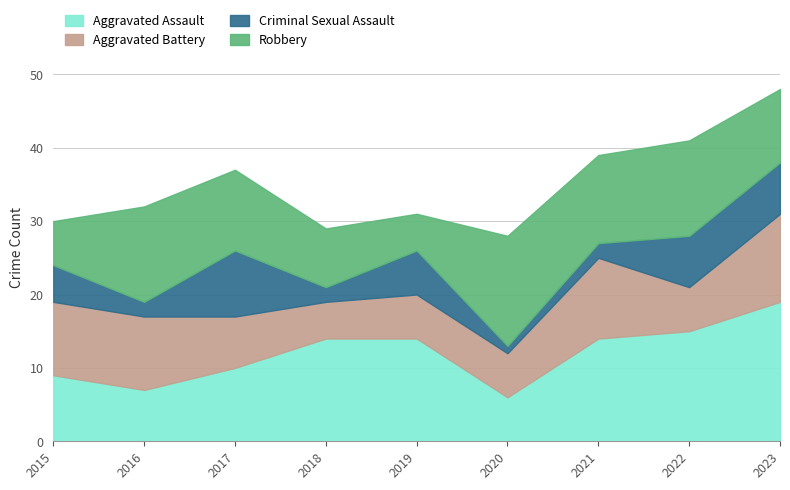

What is the sum of all Criminal Sexual Assault values?

41